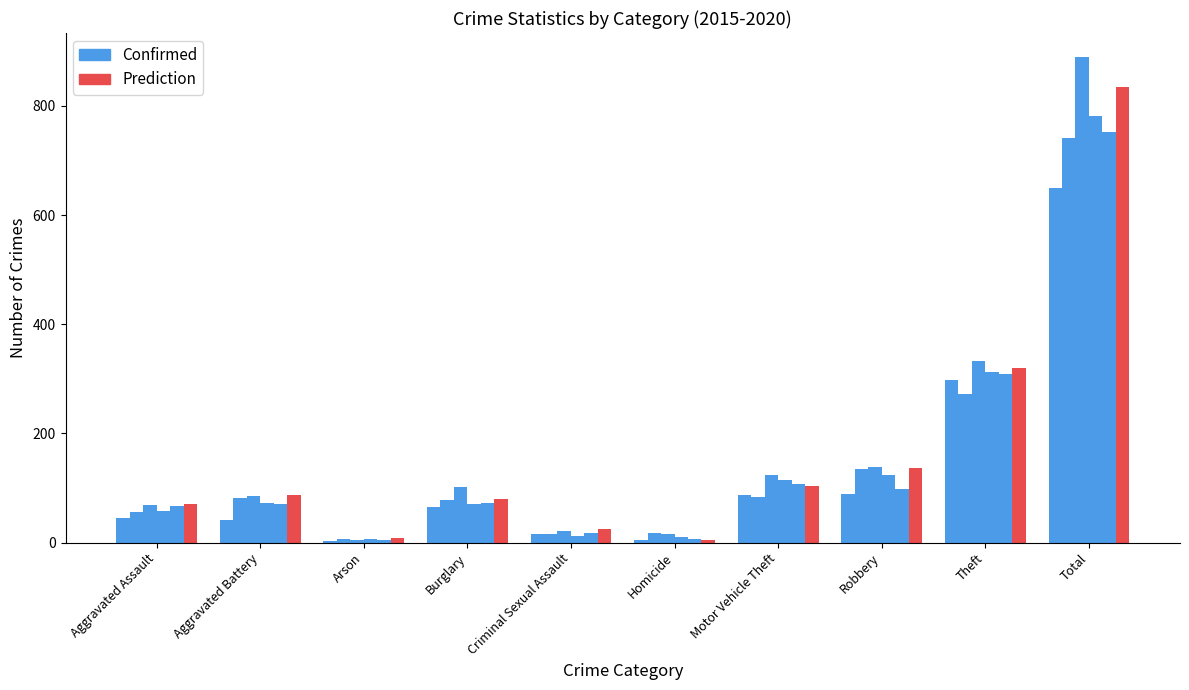

Reading left to right, extract all data points from this chart.

Confirmed: Aggravated Assault=45	Aggravated Battery=42	Arson=3	Burglary=65	Criminal Sexual Assault=16	Homicide=4	Motor Vehicle Theft=88	Robbery=89	Theft=298	Total=650
Prediction: Aggravated Assault=71	Aggravated Battery=87	Arson=8	Burglary=80	Criminal Sexual Assault=25	Homicide=5	Motor Vehicle Theft=103	Robbery=137	Theft=319	Total=835